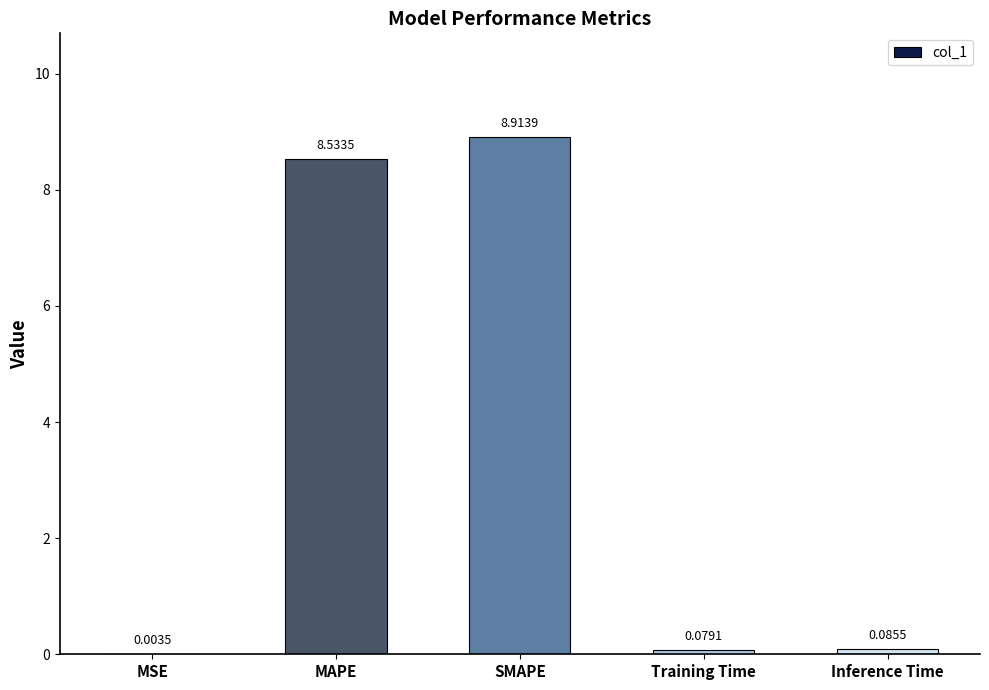

Which label corresponds to the largest value in the chart?

SMAPE